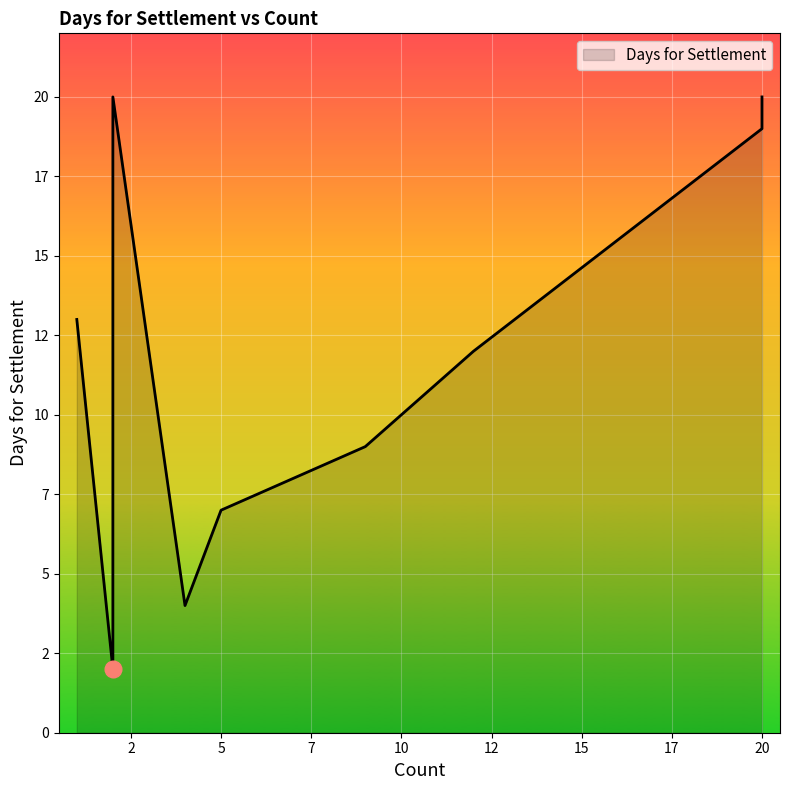

At which label does the data first exceed 9?

1